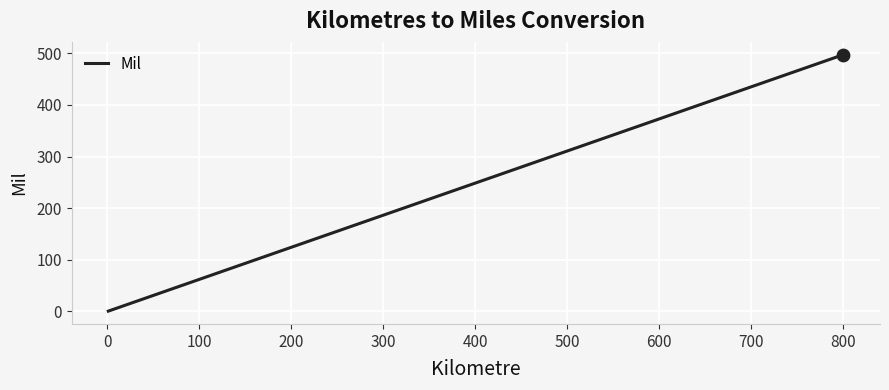

What is the greatest value displayed?

497.1